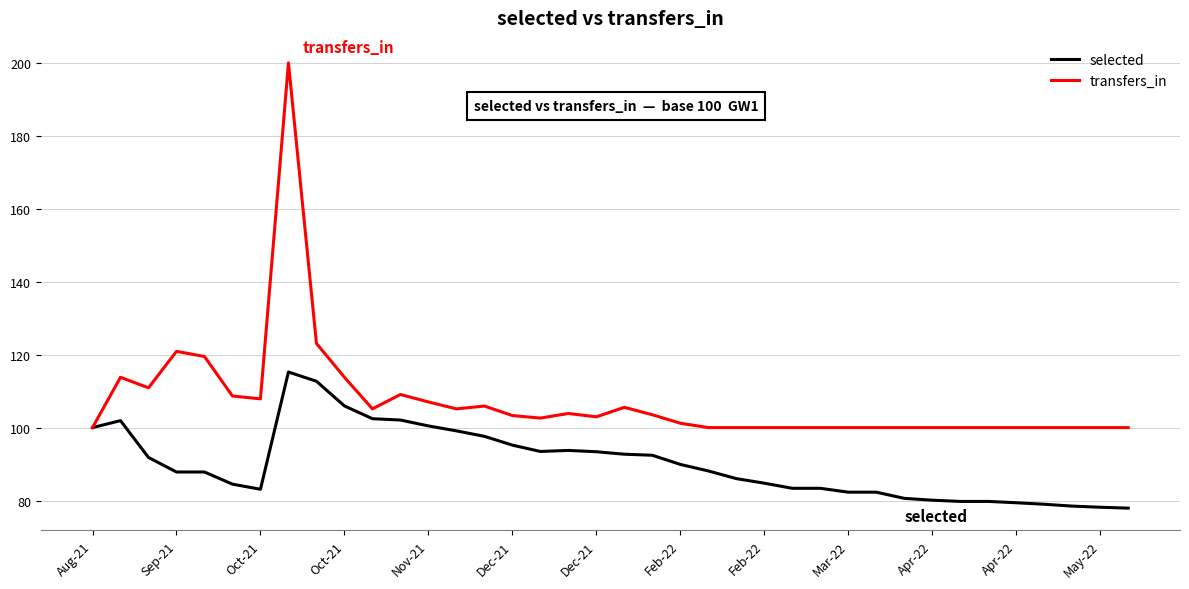

What is the average value of the selected series?

90.2